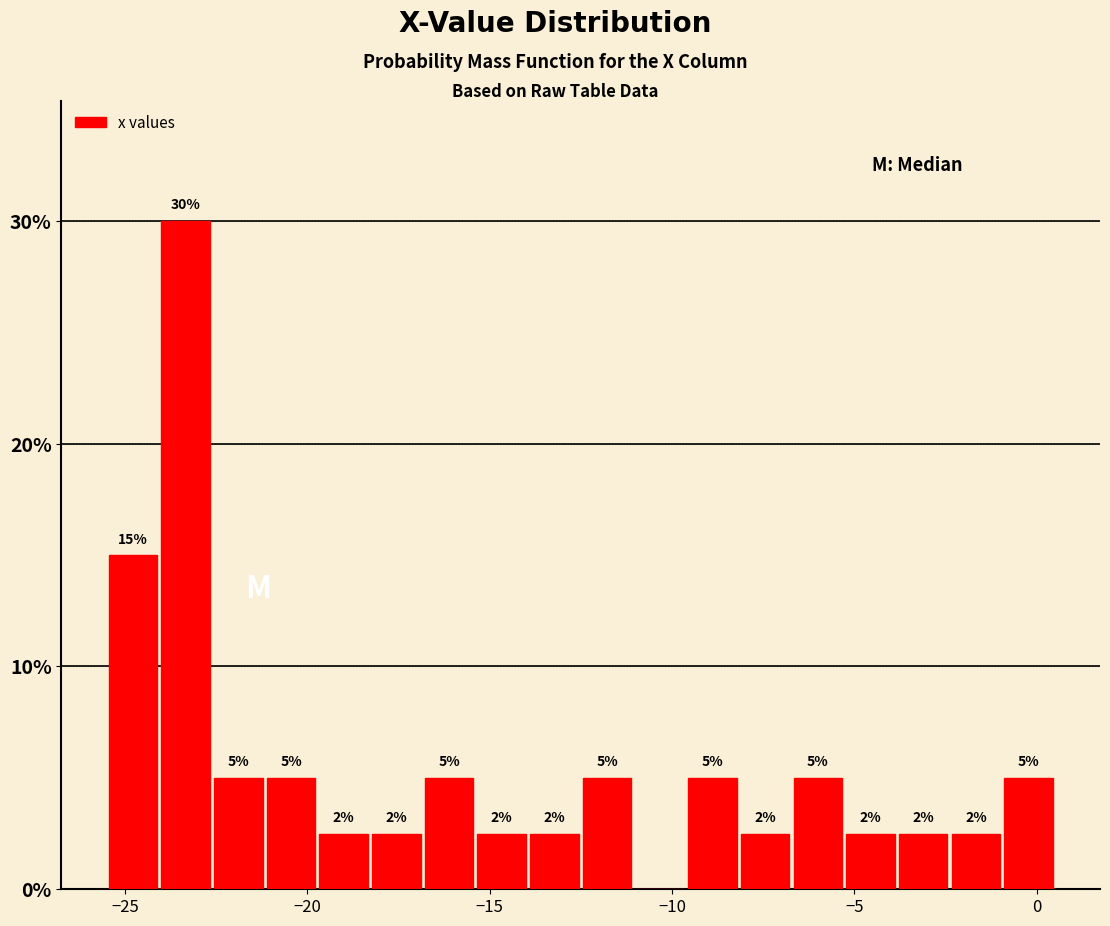

Around what value on the x-axis is the tallest bar? Give the approximate position of its centre, as read against the axis.

-23.5